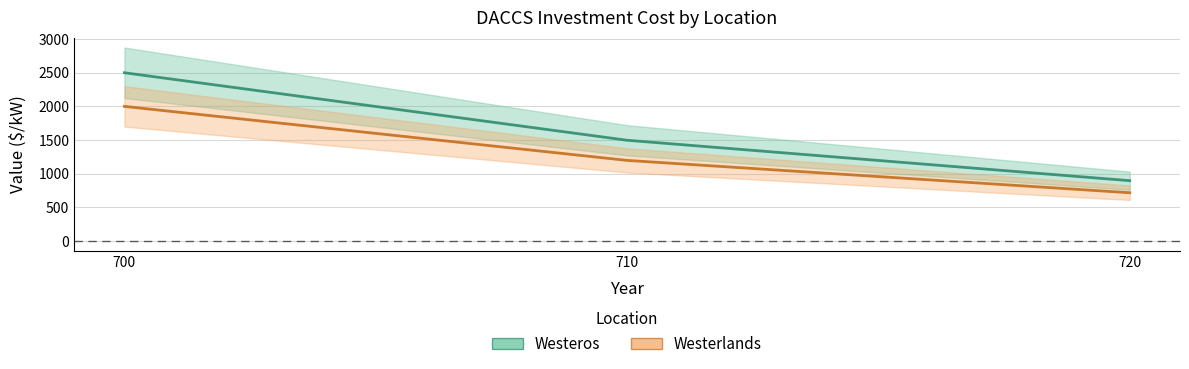

Reading left to right, transcribe all the data shown in this chart.

Westeros: 700=2500.0	710=1496.8	720=896.2
Westerlands: 700=2000.0	710=1197.5	720=717.0